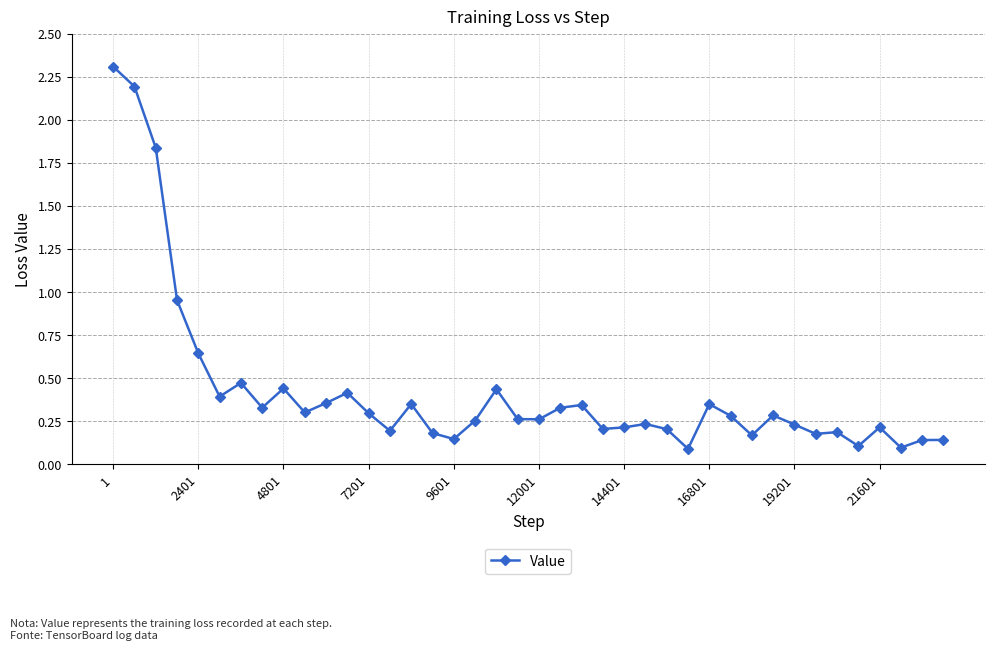

What is the difference between the maximum and second lowest values?

2.2